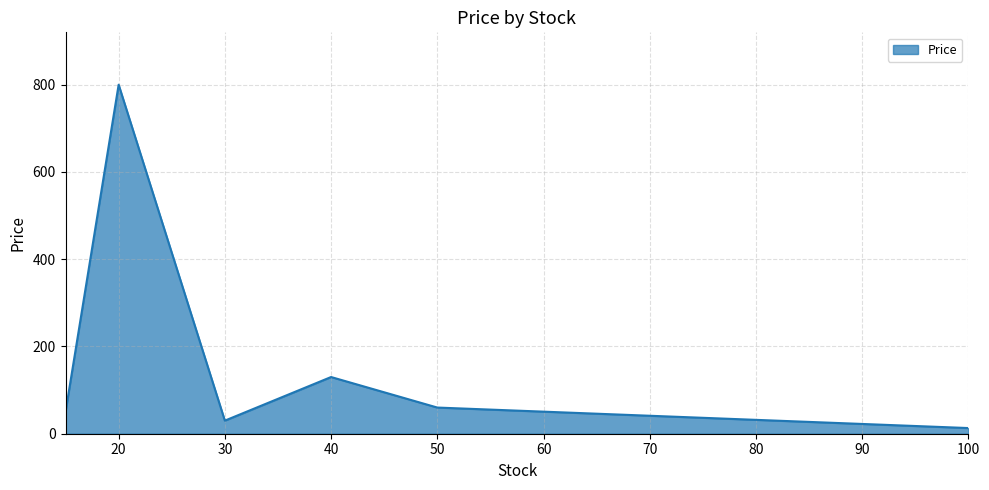

True or false: the data has more than 0 interior local peaks.

True